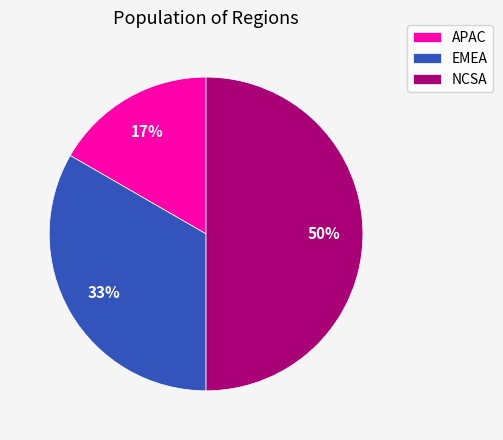

What is the ratio of the value at APAC to the value at NCSA?

0.3